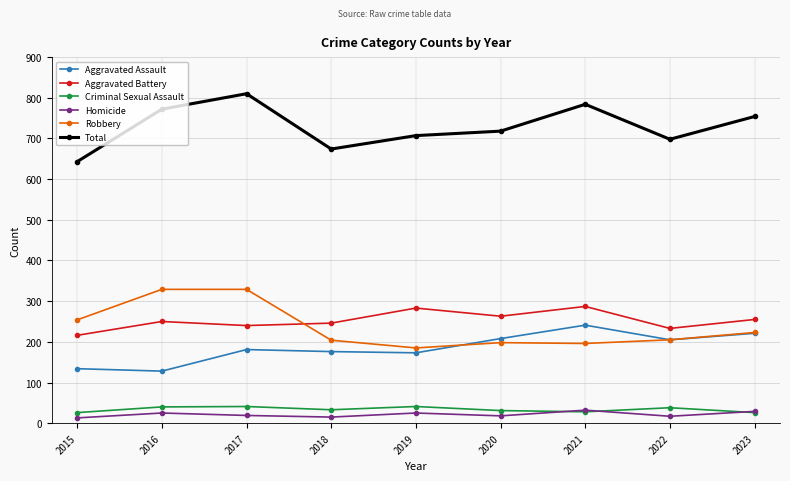

What is the highest value of the Criminal Sexual Assault series?

41